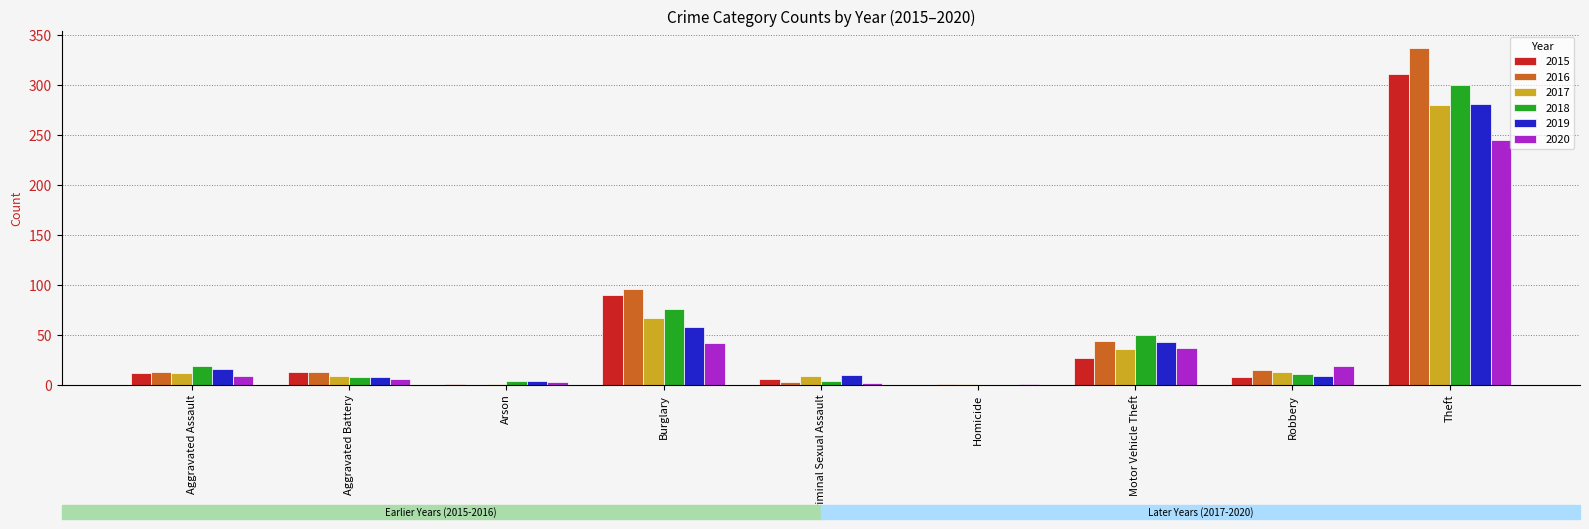

Is it true that 2018 equals 0 at Homicide?

True